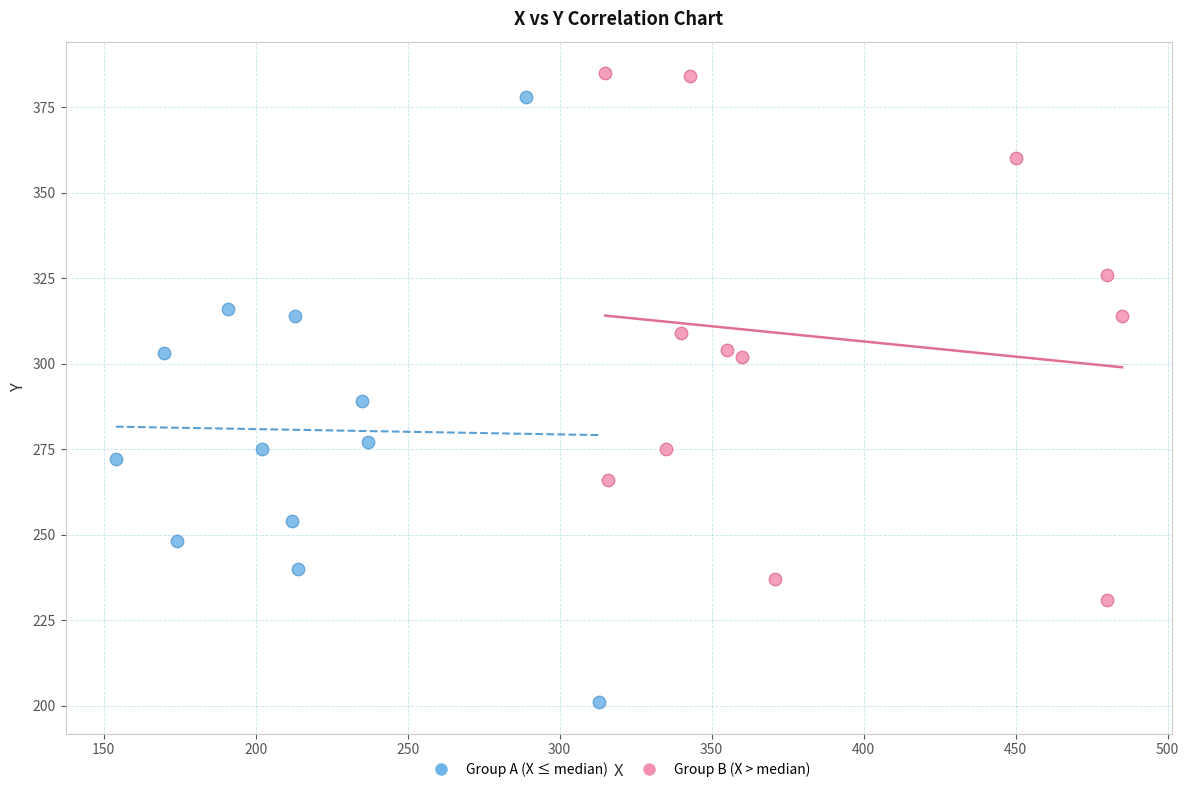

Which series has the largest Y range (max minus min)?

Group A (X ≤ median)